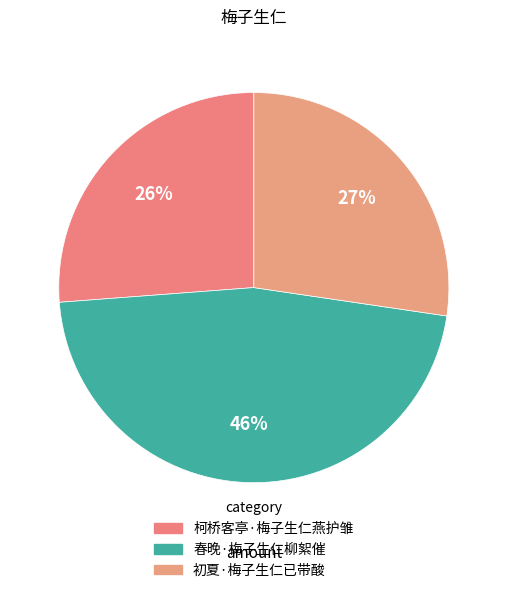

Is there any slice that represents more than half of the pie?

No